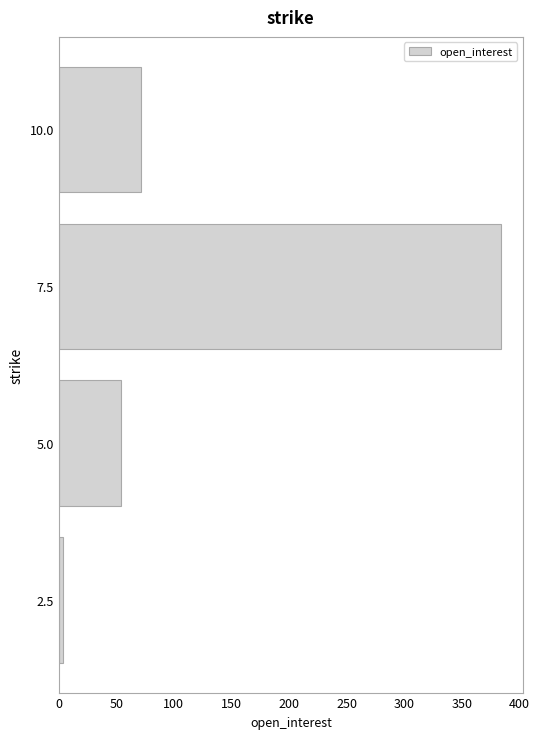

Rank the categories by value from lowest to highest.

2.5, 5.0, 10.0, 7.5